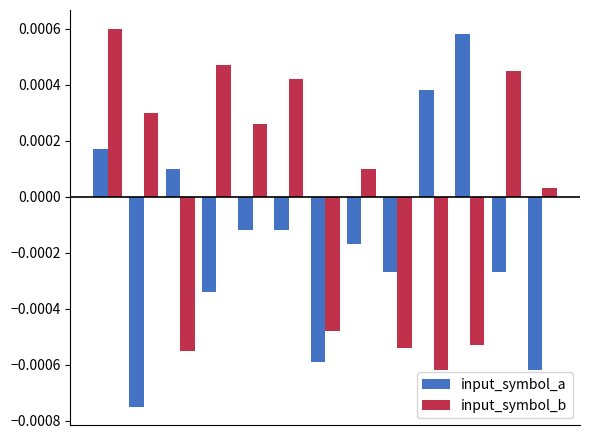

Rank the series by their average value, from lowest to highest.

input_symbol_a, input_symbol_b